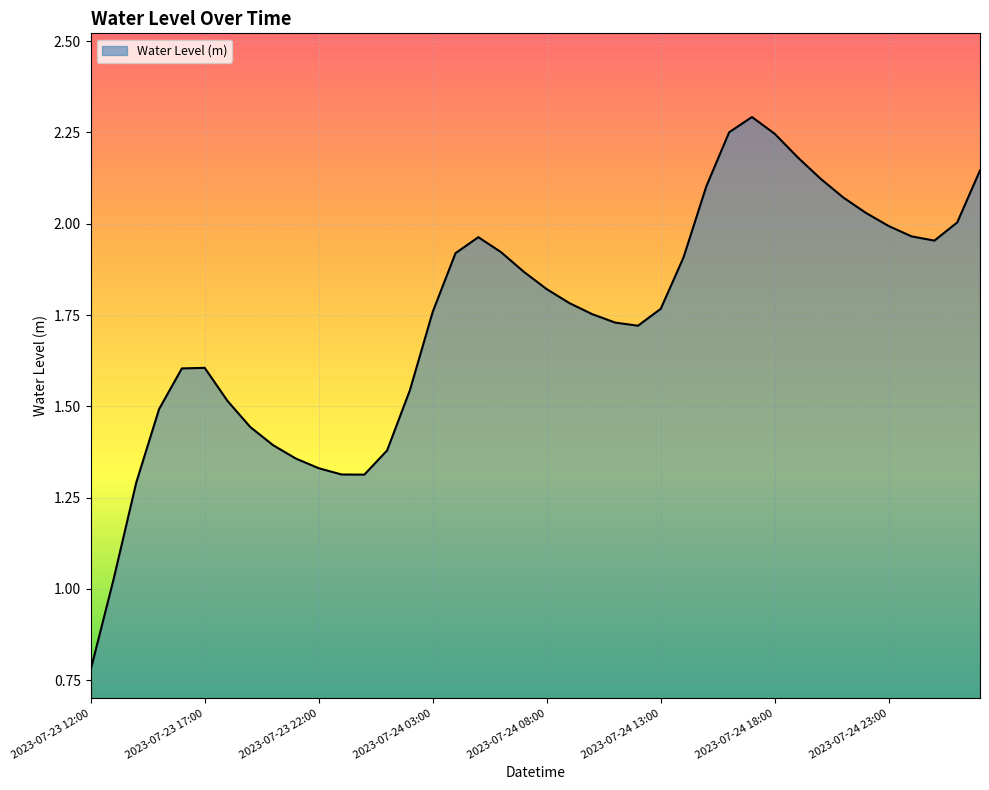

How many points are lower than both their immediate neighbors (excluding endpoints)?

3